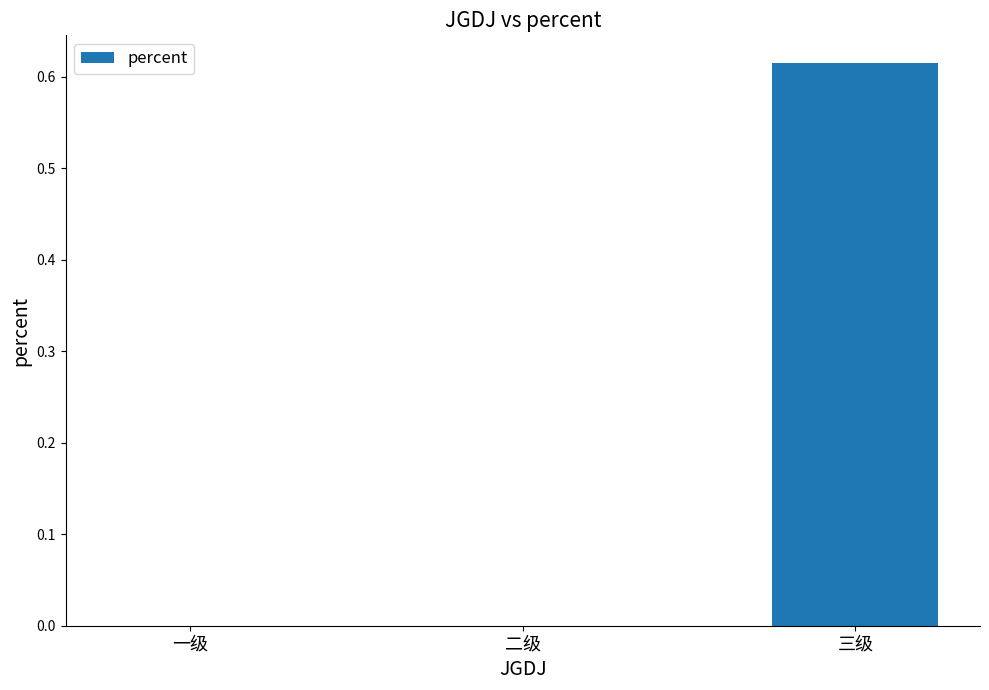

Which category has the highest value across all series?

三级